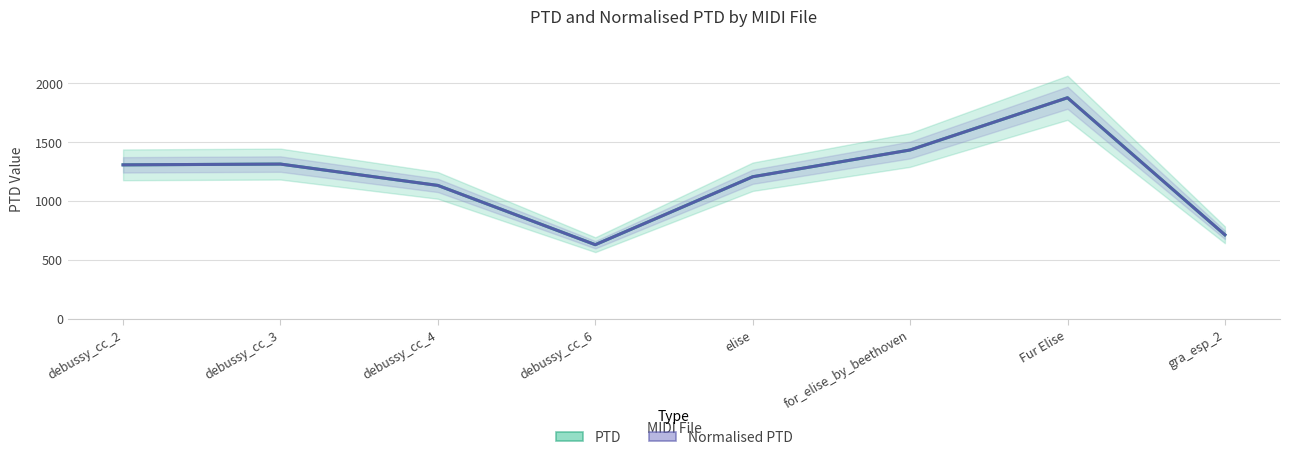

Where is the first local minimum for PTD?

debussy_cc_6